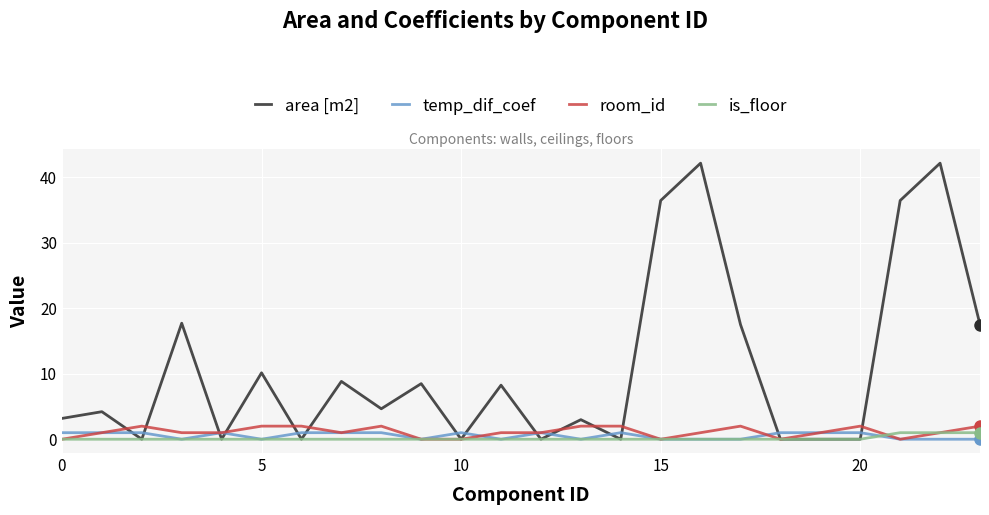

Count the number of categories in the chart.

24